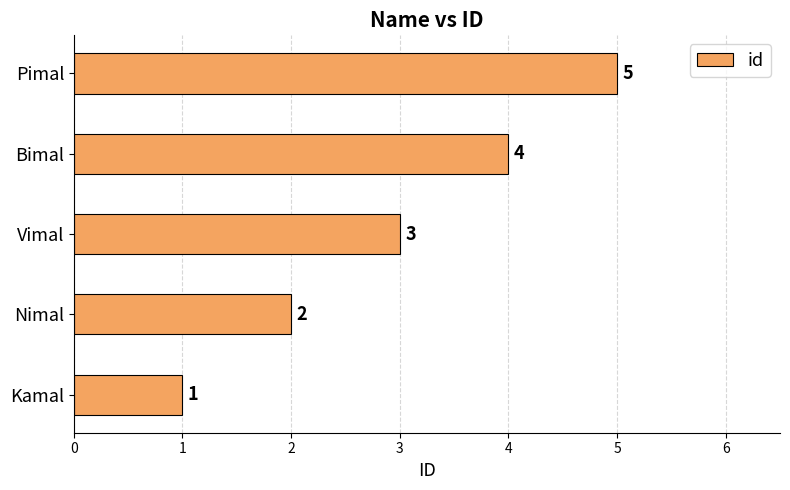

At which label is the value closest to 3?

Vimal